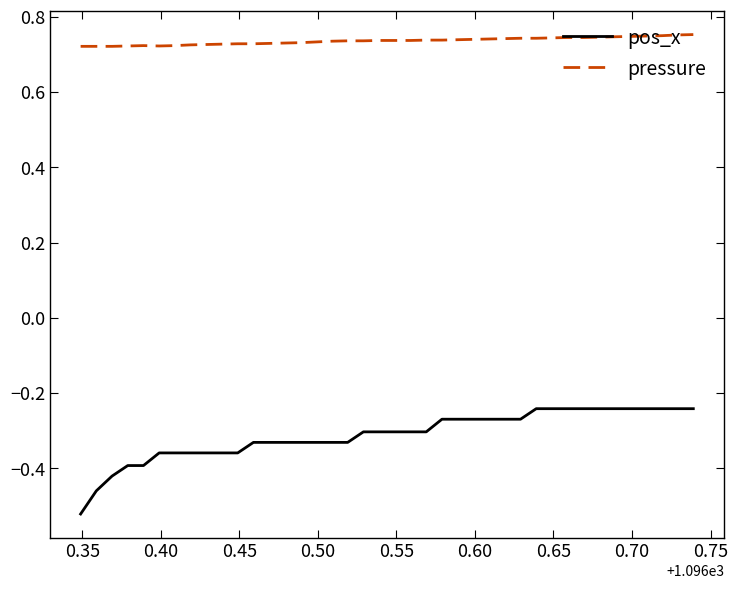

Rank the series by their average value, from highest to lowest.

pressure, pos_x